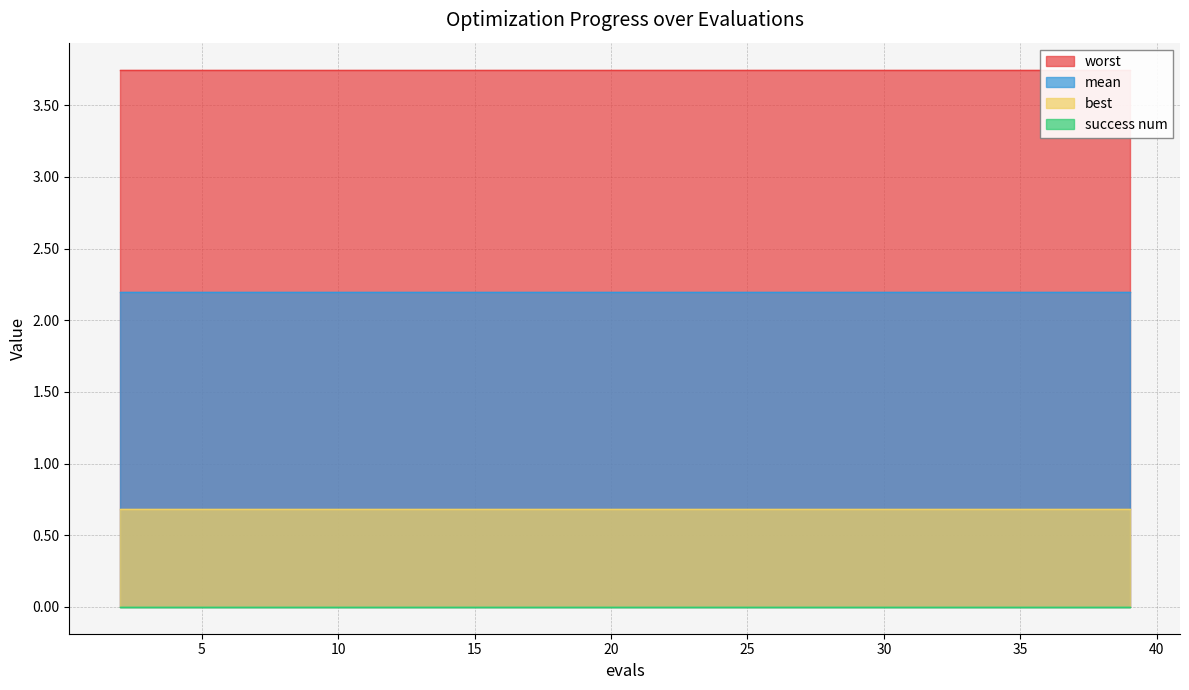

True or false: mean has more than 2 points higher than both neighbors.

False